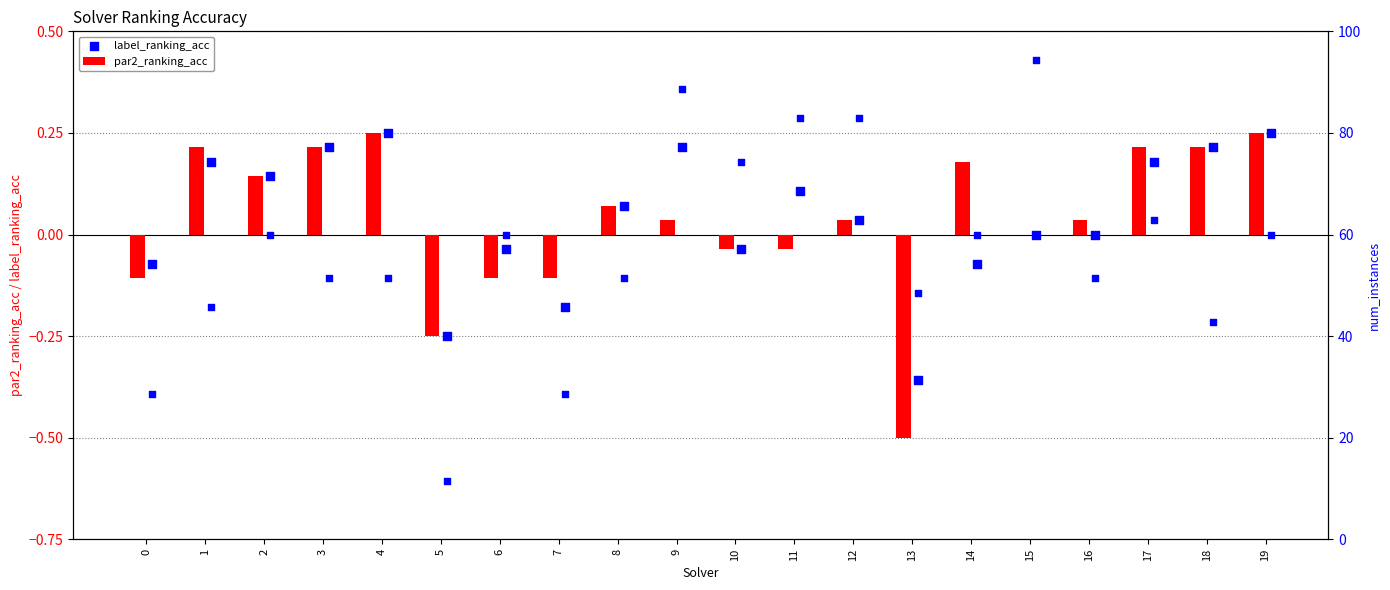

What is the sum of all par2_ranking_acc values?

0.7